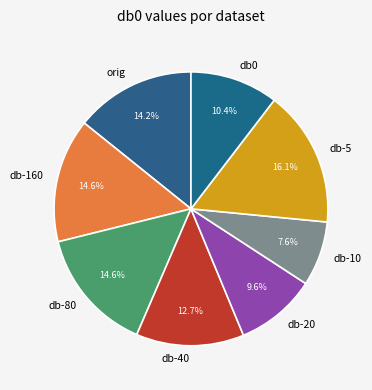

Is db-40 the majority of the pie?

No